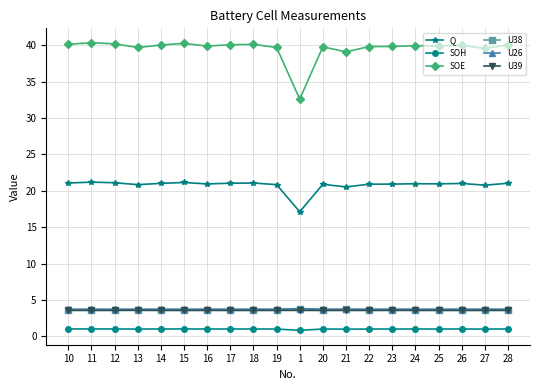

At how many categories does at least one series exceed 38?

19